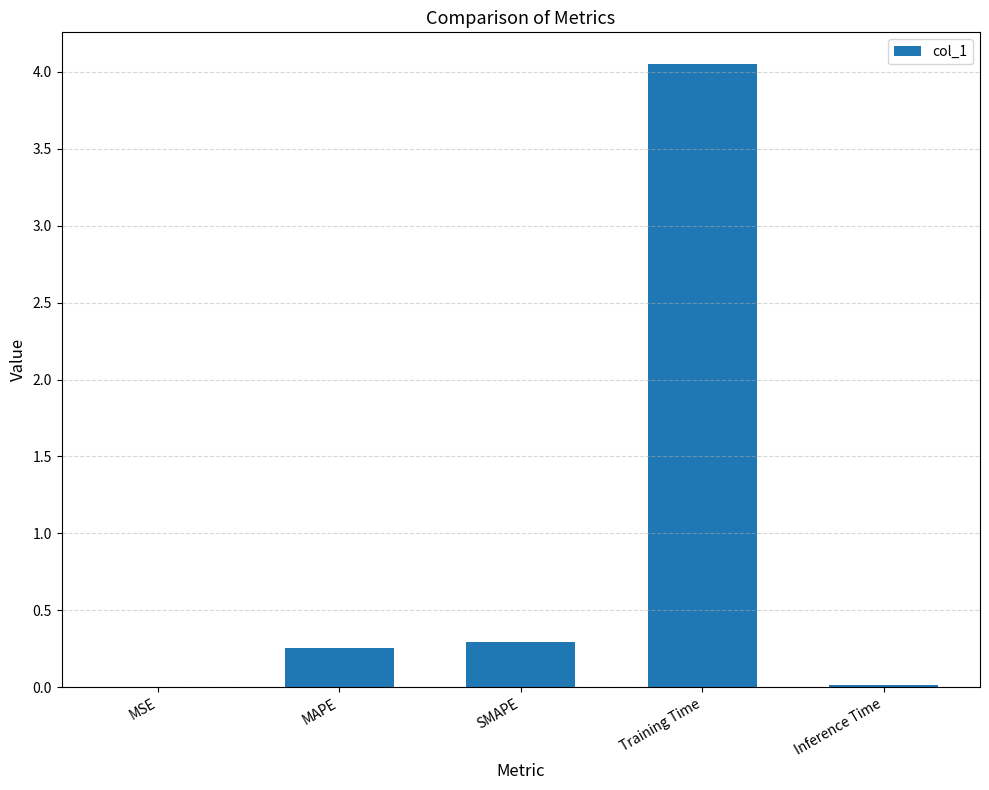

What is the sum of all values?

4.6